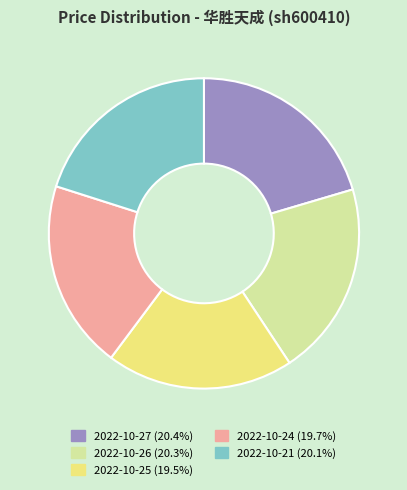

Does 2022-10-21 (20.1%) represent more than half of the total?

No